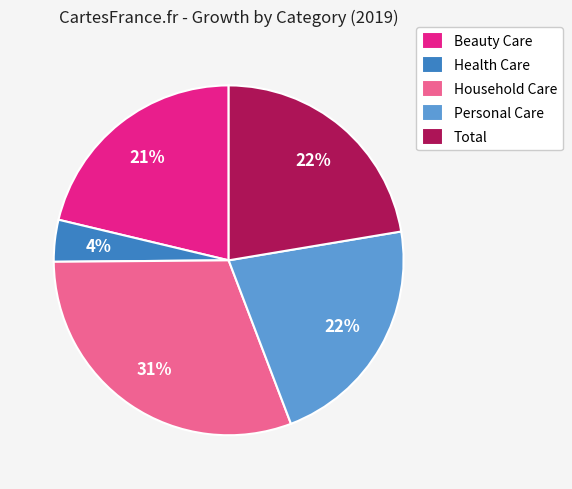

Combined, do Household Care and Personal Care account for over 50%?

Yes